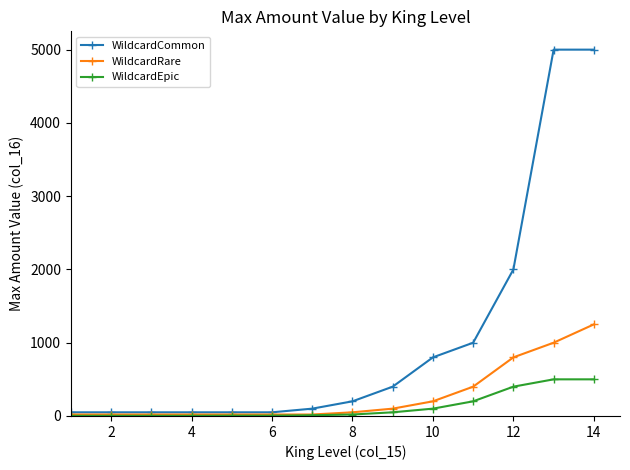

What are all the series names shown in the legend?

WildcardCommon, WildcardRare, WildcardEpic